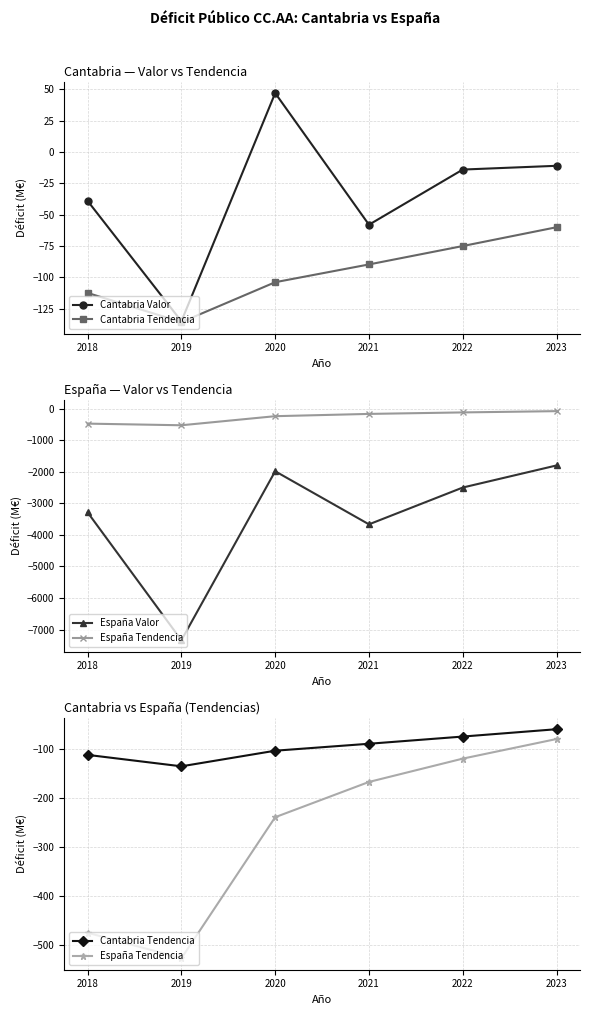

What is the value of the España Valor point at the 1st from the left?

-3287.0